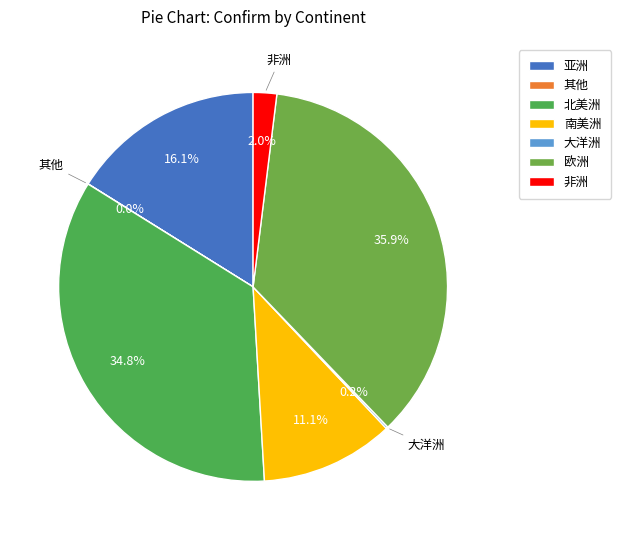

What percentage do 北美洲 and 南美洲 together represent?

45.9%